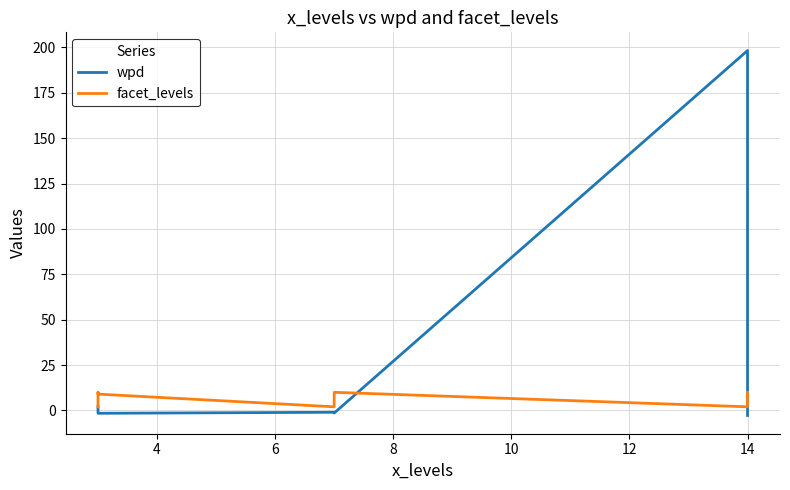

What is the difference between the maximum and minimum values in the wpd series?

201.1